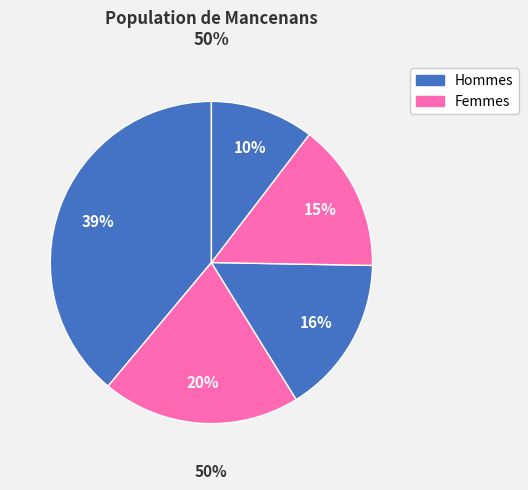

Count the number of slices in the pie.

5